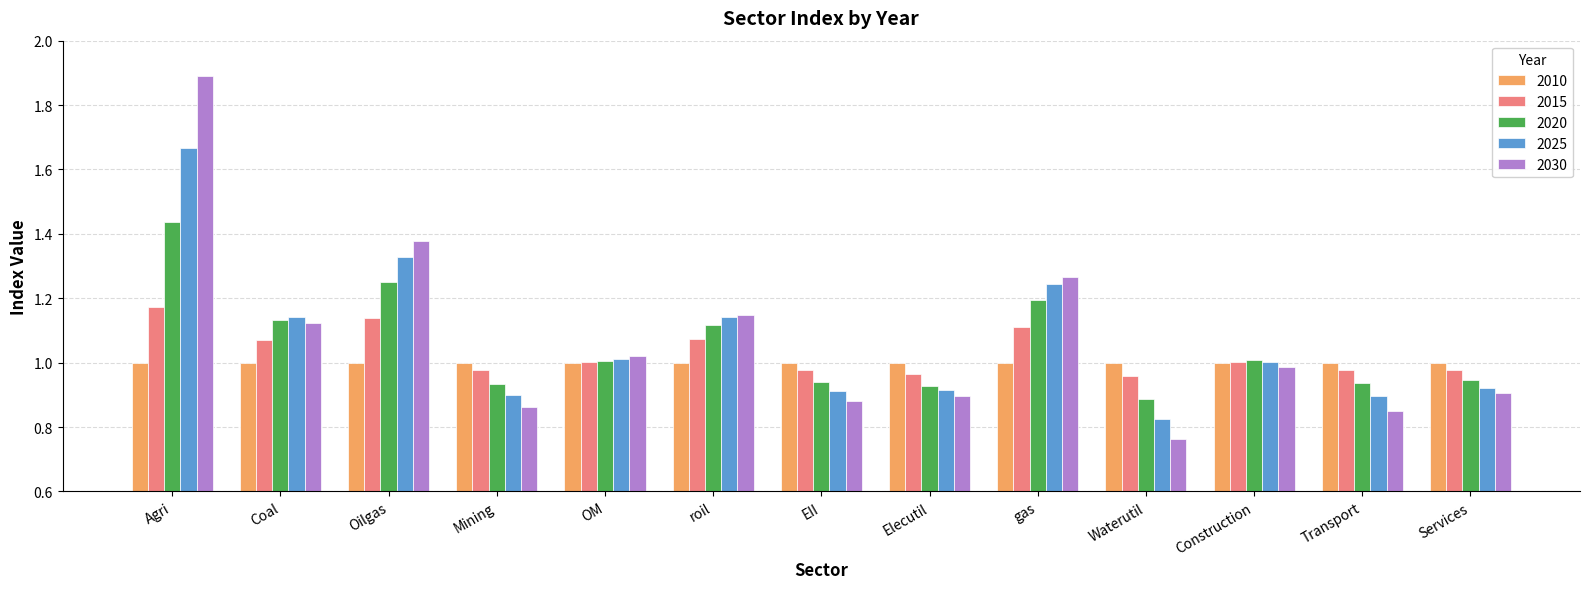

How many data points does each series have?

13